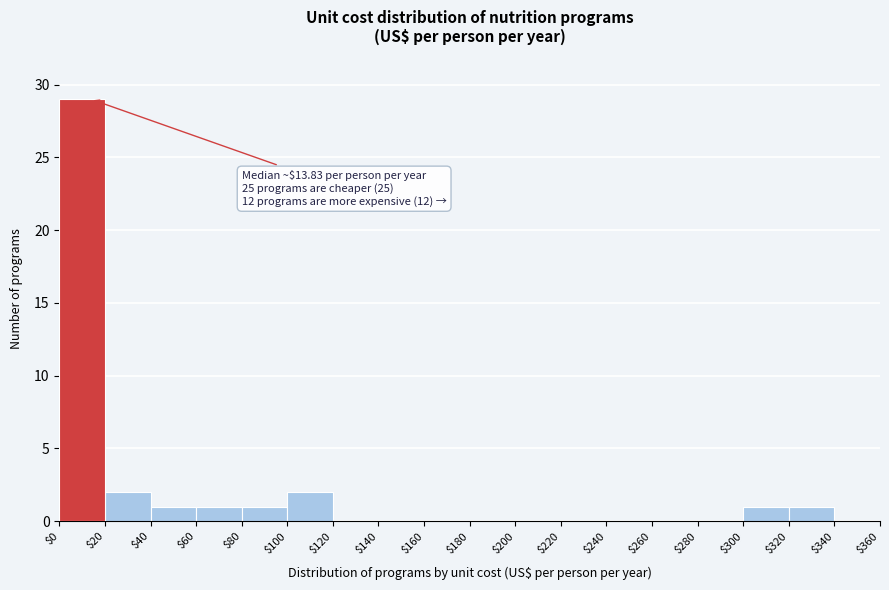

Which range on the x-axis has the tallest bar?

$0 to $20